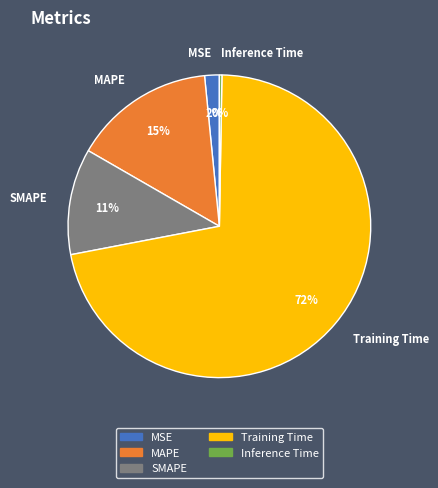

Which category has the biggest portion of the pie?

Training Time